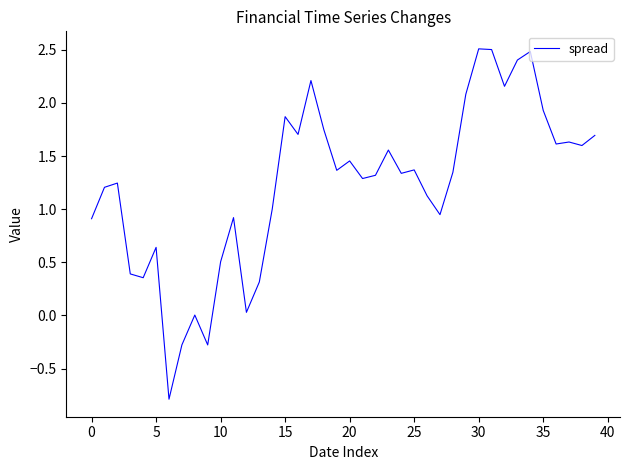

What is the difference between the maximum and minimum values?

3.3